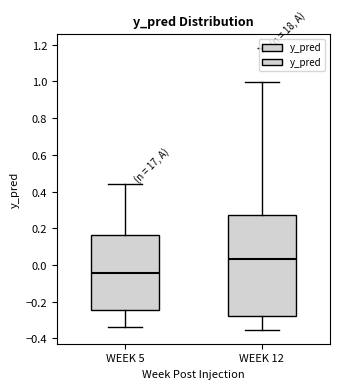

Which box has the lowest median line?

WEEK 5